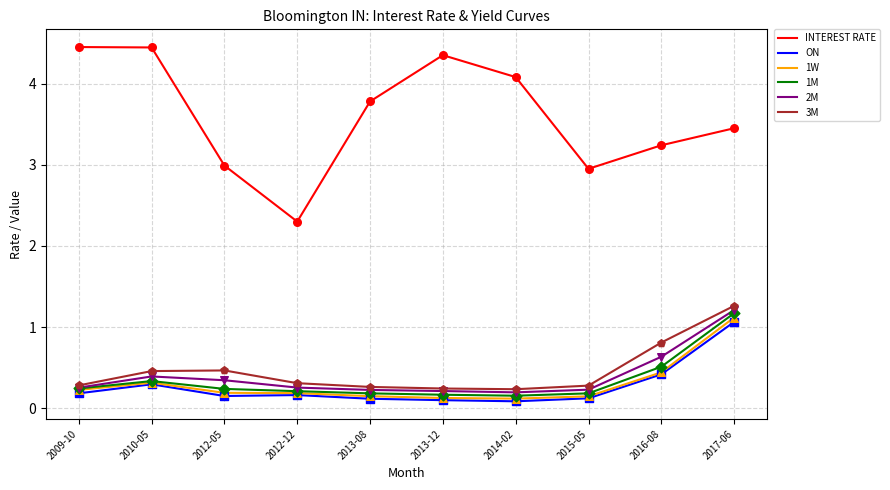

At how many categories does at least one series exceed 2?

10